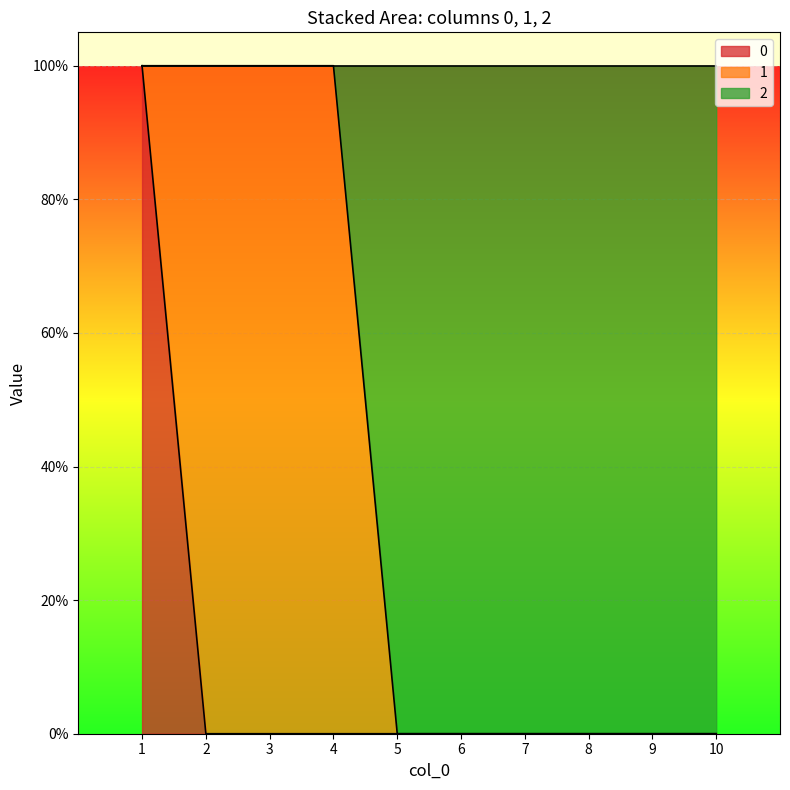

What are all the series names shown in the legend?

0, 1, 2